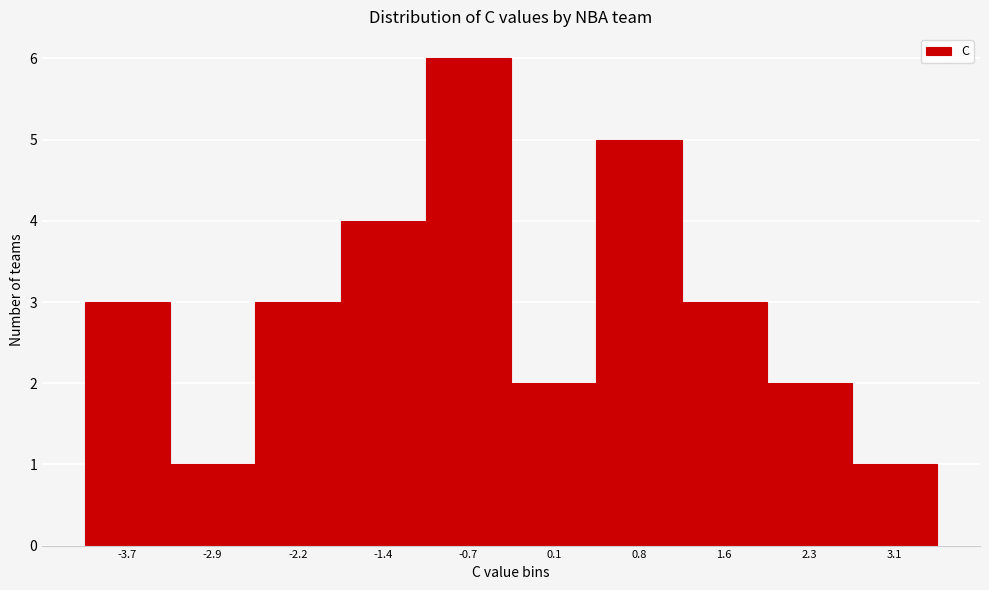

Reading left to right, extract all data points from this chart.

-3.7=3	-2.9=1	-2.2=3	-1.4=4	-0.7=6	0.1=2	0.8=5	1.6=3	2.3=2	3.1=1